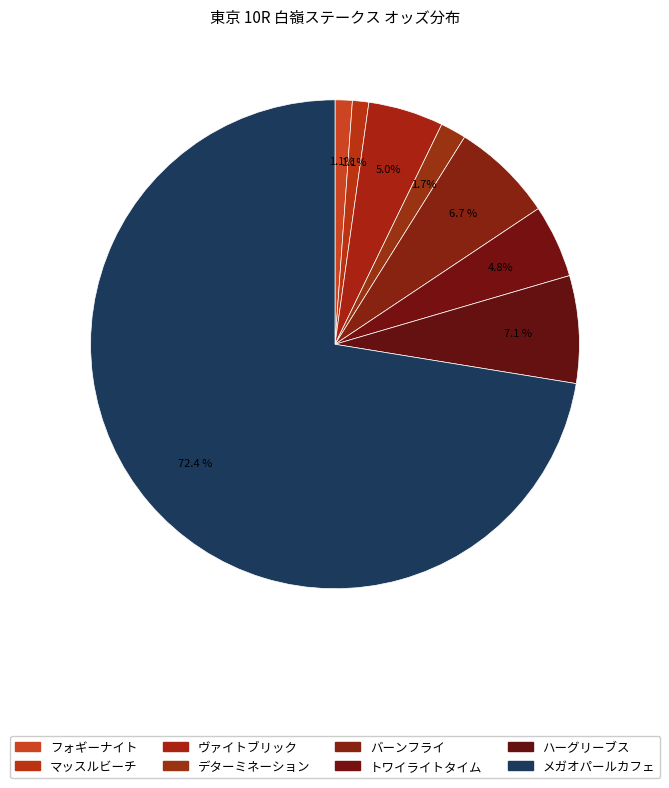

Is there any slice that represents more than half of the pie?

Yes